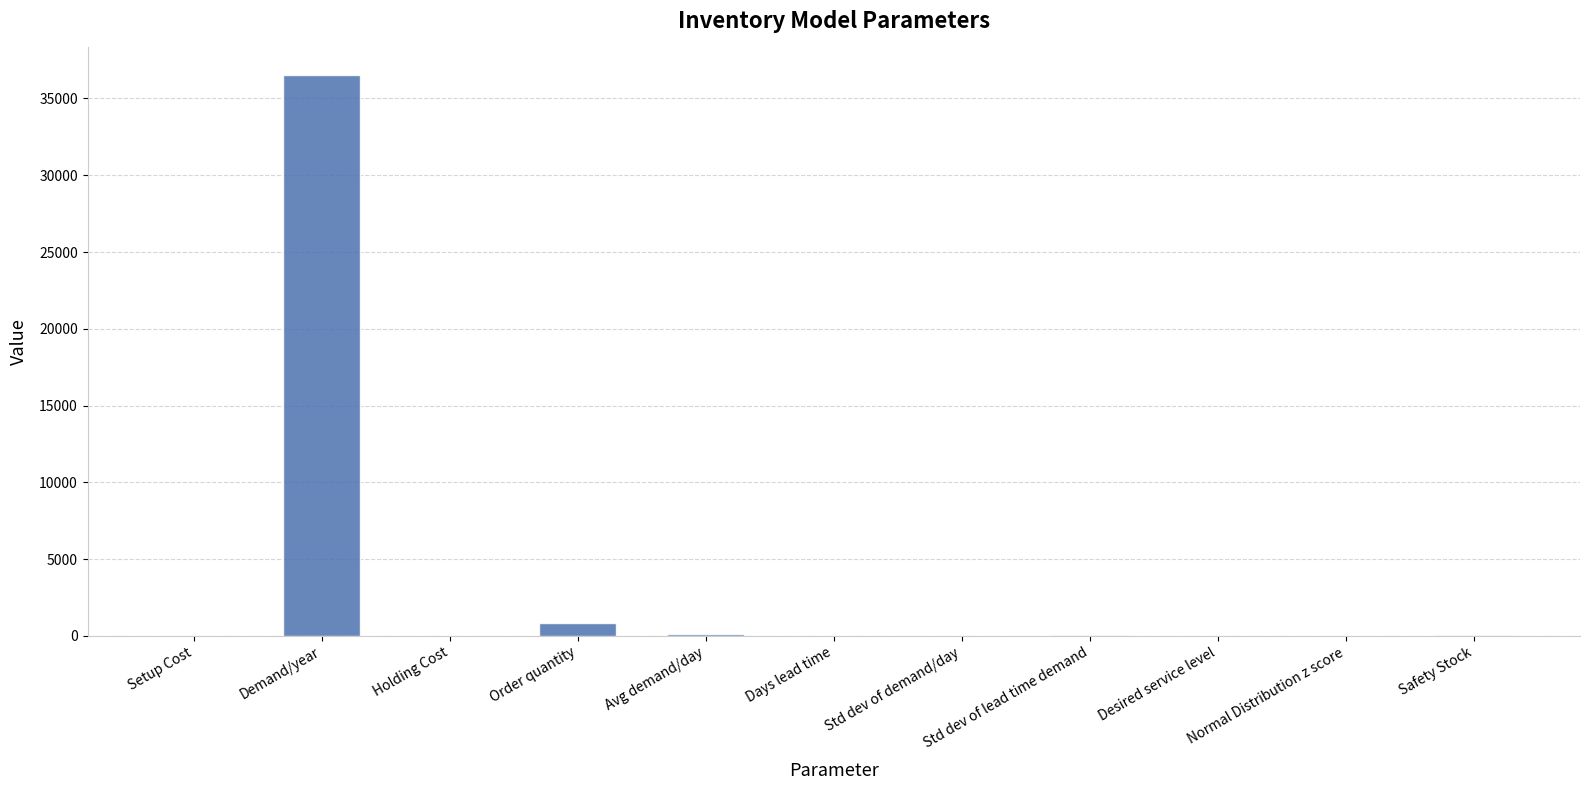

Which category has the highest value across all series?

Demand/year